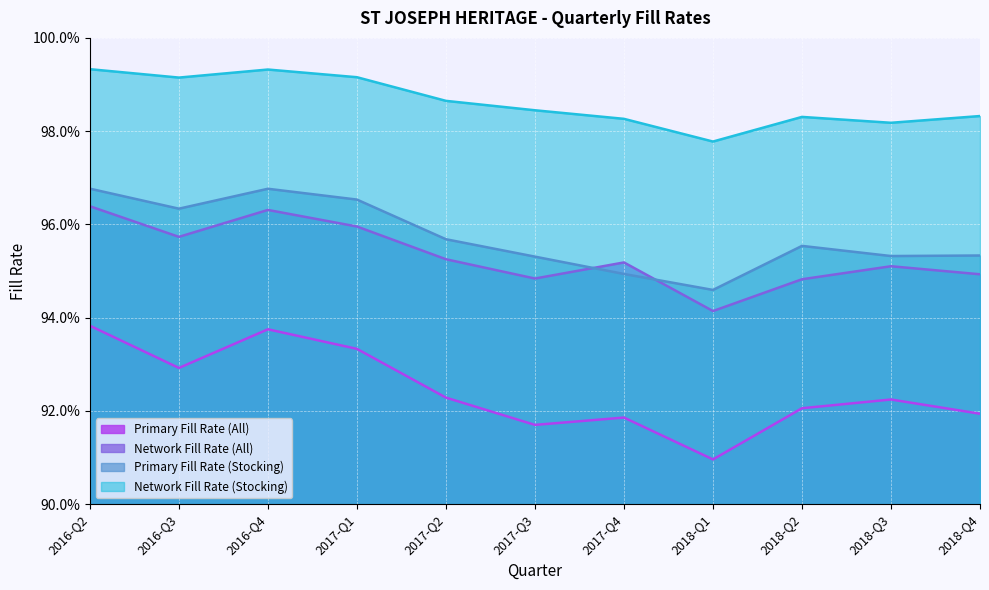

In Primary Fill Rate (All), how many points are lower than both neighbors (excluding endpoints)?

3